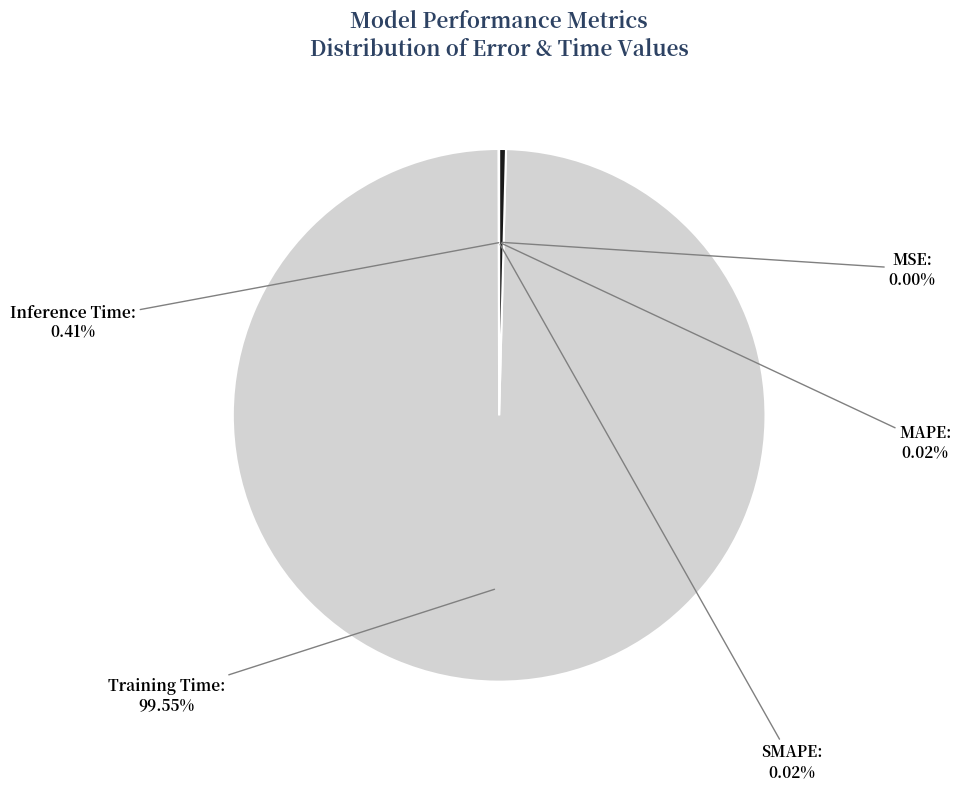

The Training Time slice represents 87% of the pie. True or false?

False